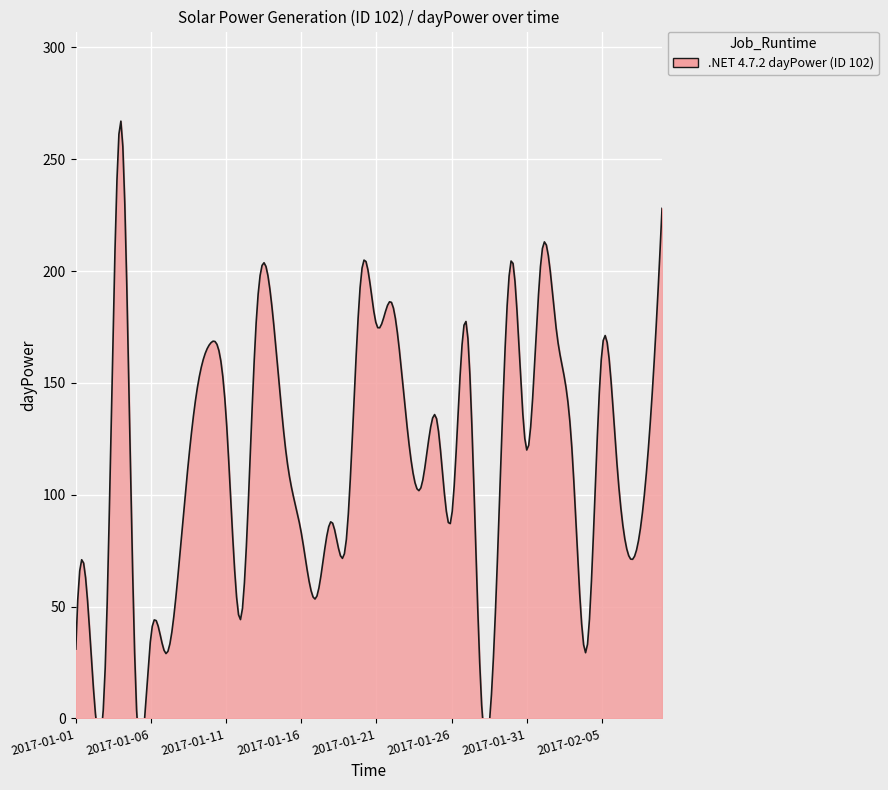

How many categories are shown in the chart?

40